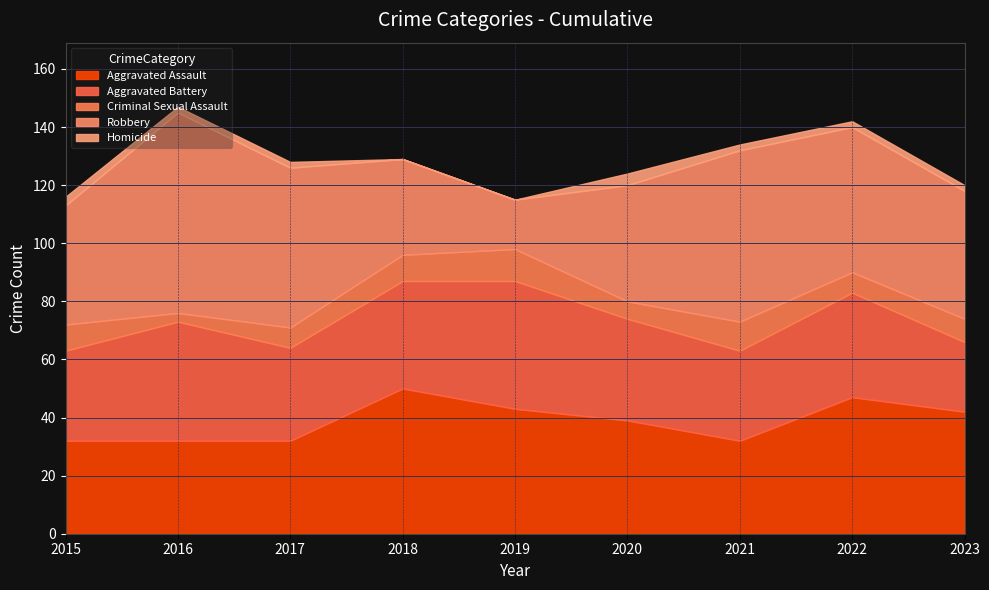

At which label does Aggravated Battery reach its minimum?

2023